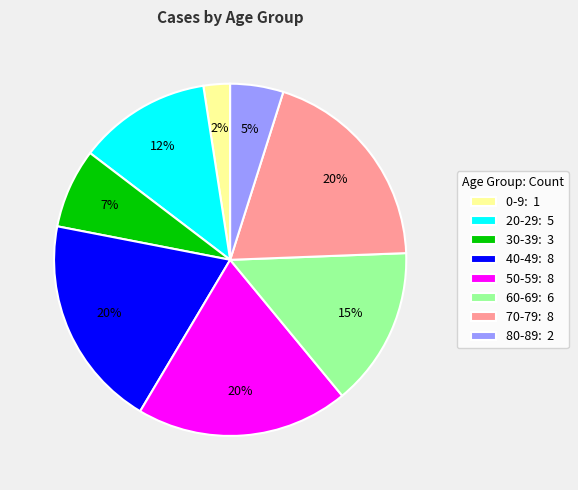

To the nearest percent, what is the average slice percentage?

12%